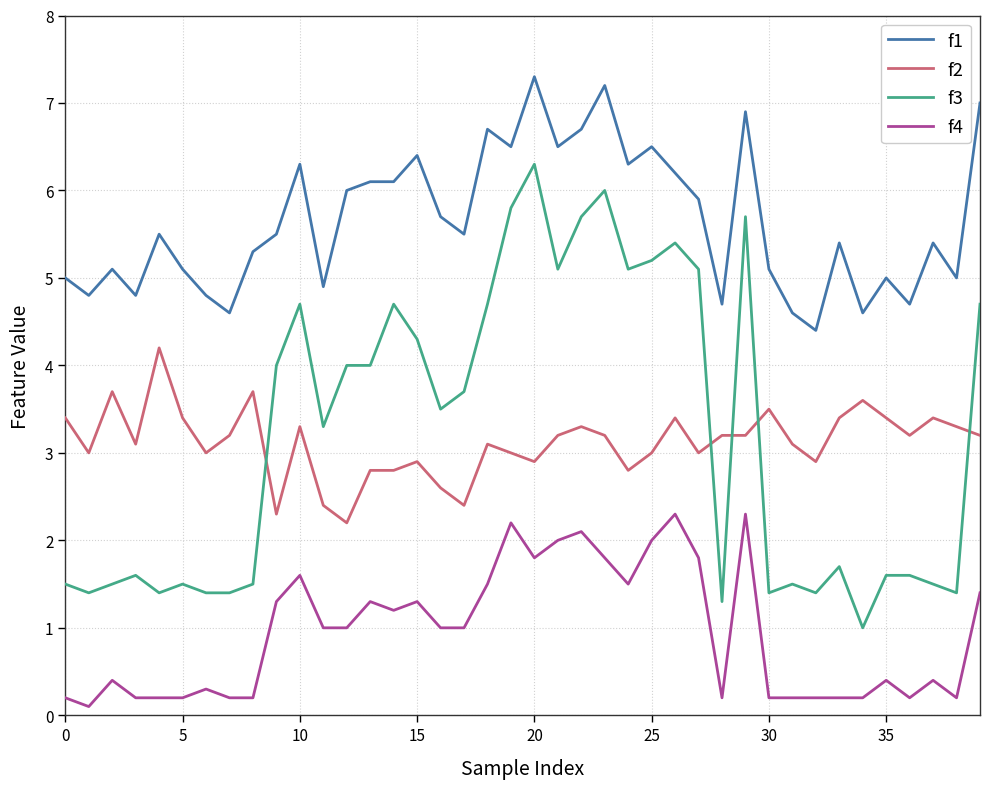

Which series has the largest range (max minus min)?

f3